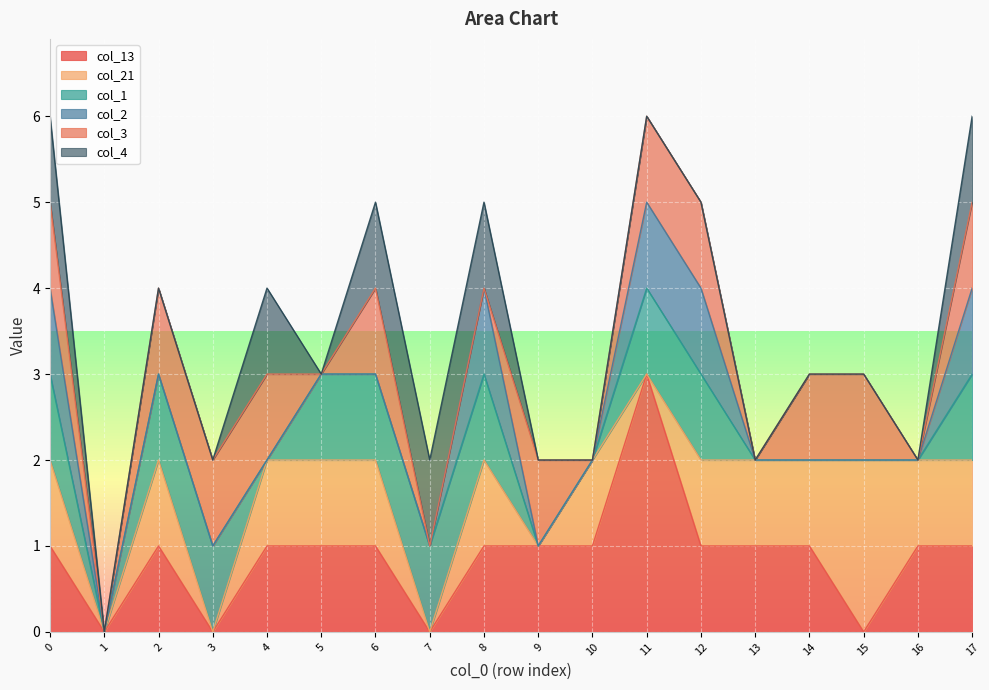

Which series changed the most between 12 and 14?

col_1